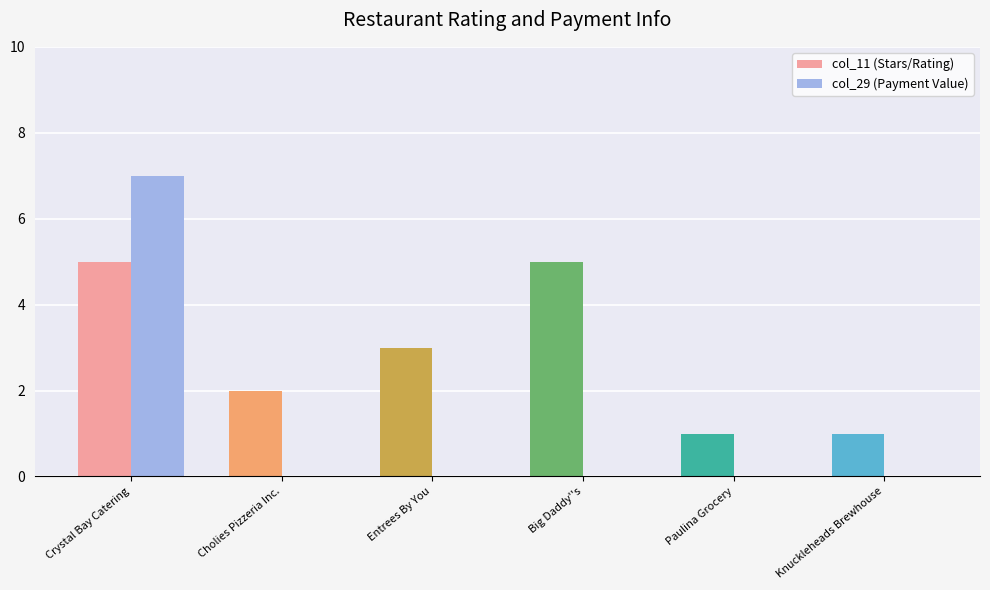

What is the sum of all col_29 (Payment Value) values?

7